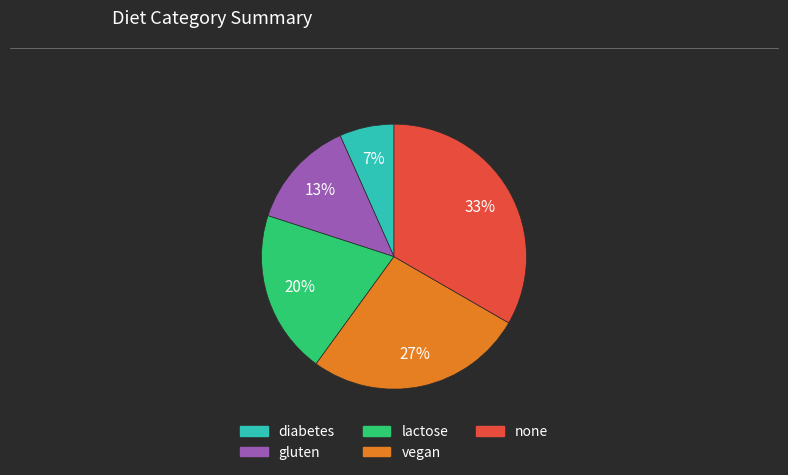

To the nearest percent, what is the average slice percentage?

20%